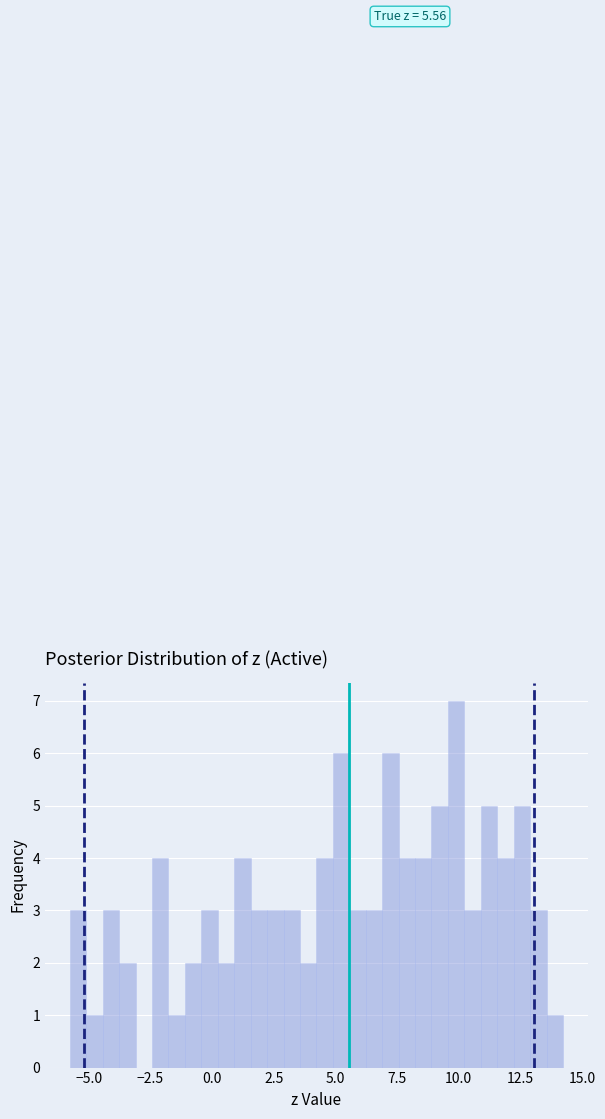

Read against the x-axis, roughly where is the centre of the tallest bar?

10.0